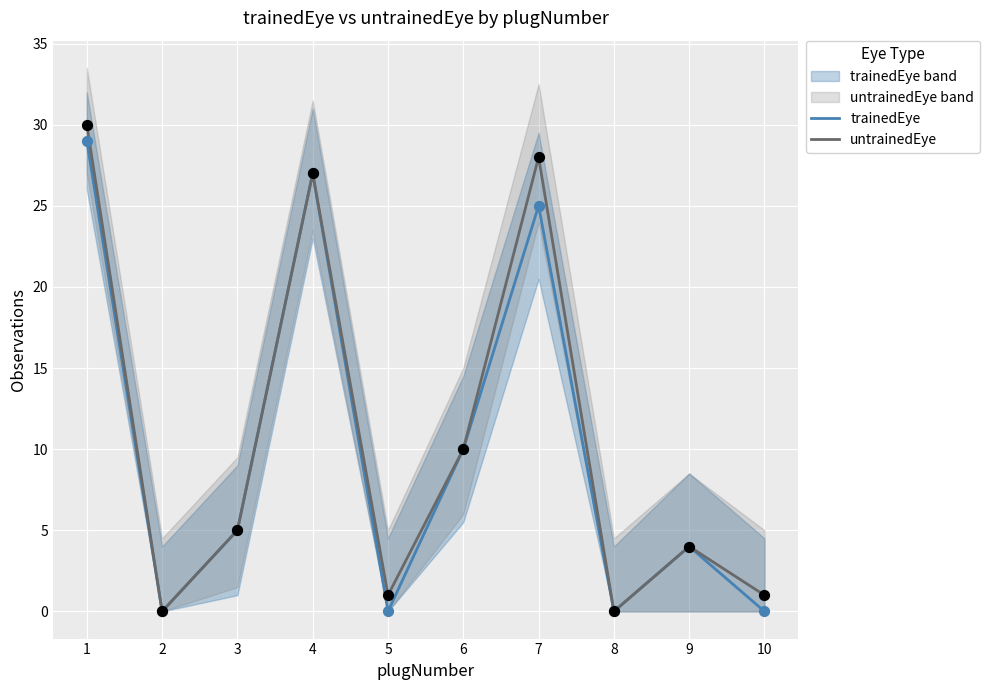

What is the total value across all series at 6?

20